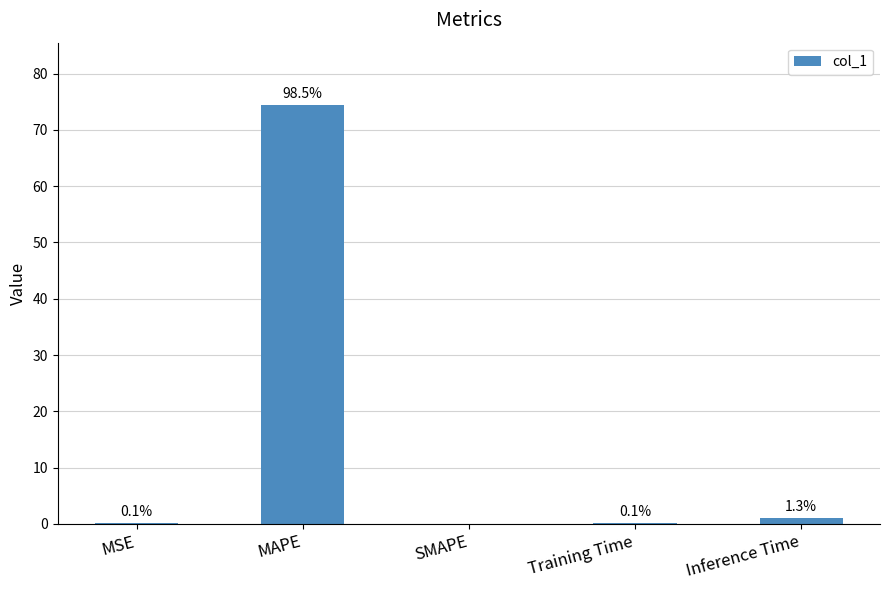

What is the sum of all values?

75.5